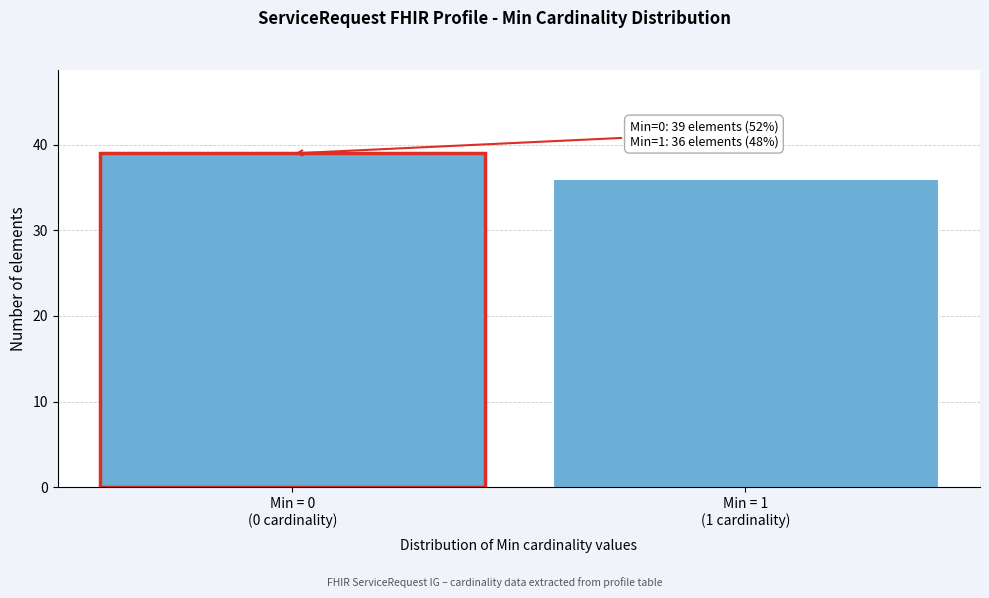

Reading left to right, list all the values displayed in this chart.

39	36